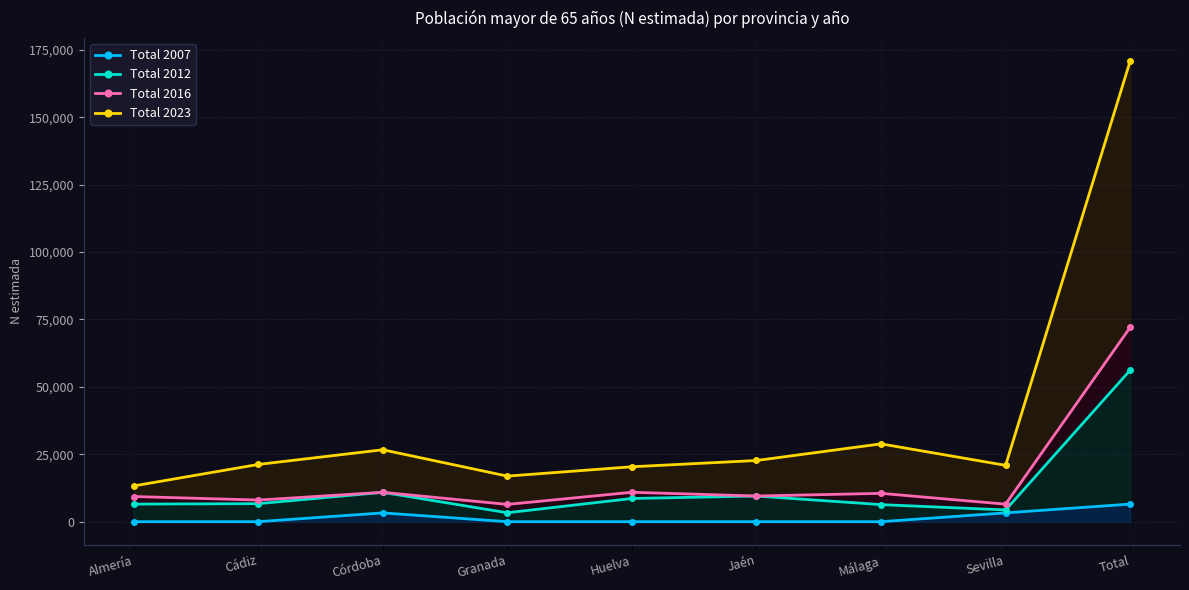

What is the difference between the maximum and minimum values in the Total 2016 series?

65645